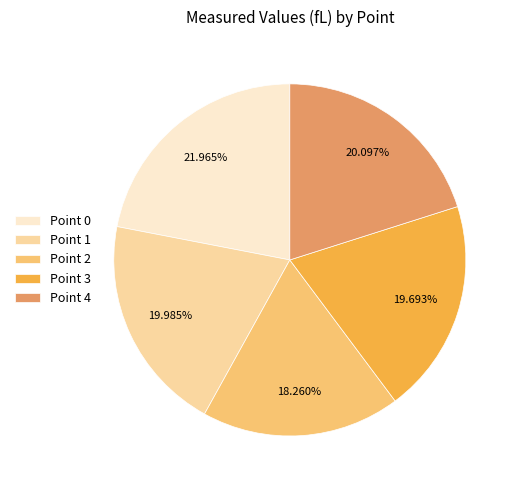

Which category has the biggest portion of the pie?

Point 0